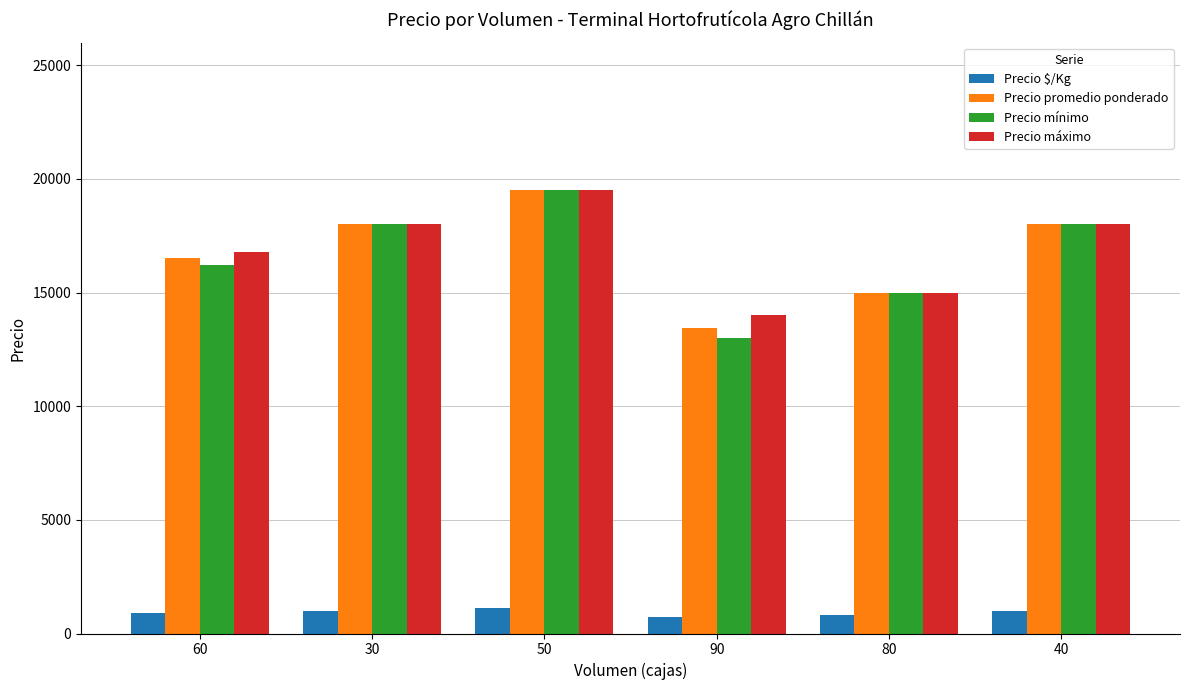

Which series has the largest range (max minus min)?

Precio mínimo